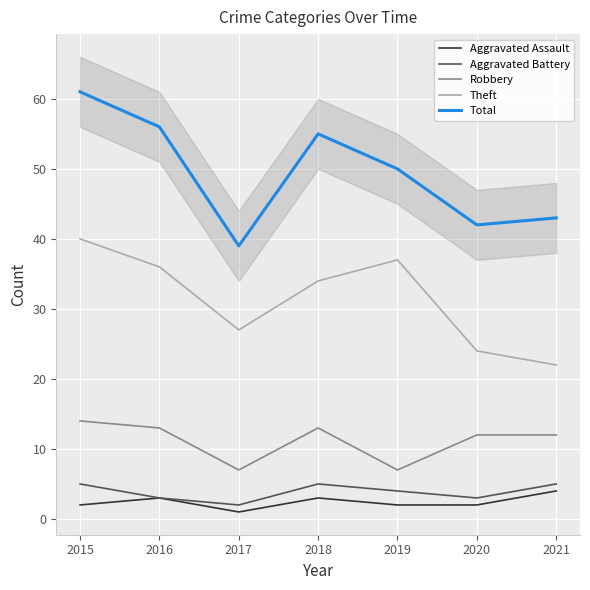

What are all the series names shown in the legend?

Aggravated Assault, Aggravated Battery, Robbery, Theft, Total